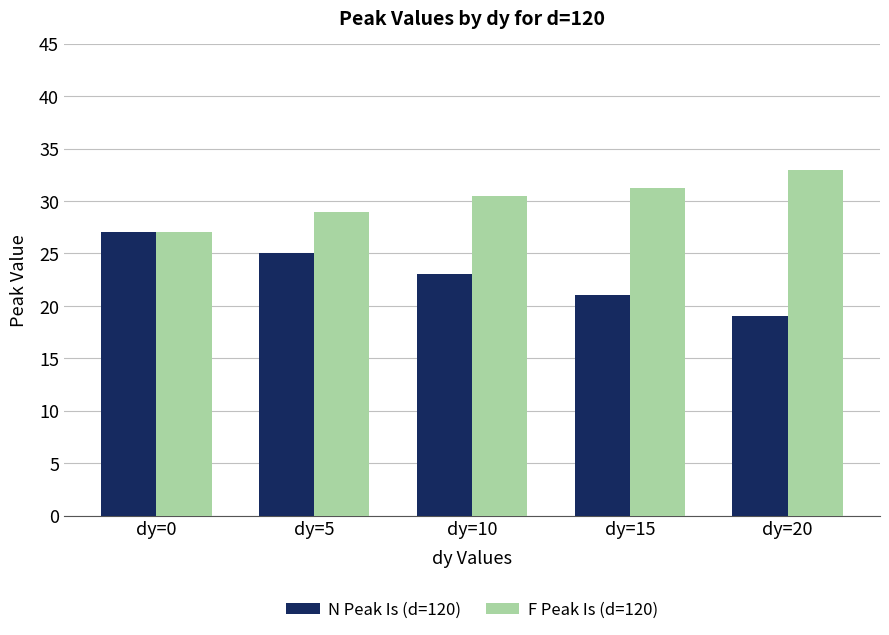

Between dy=10 and dy=15, which series saw the biggest shift?

N Peak Is (d=120)